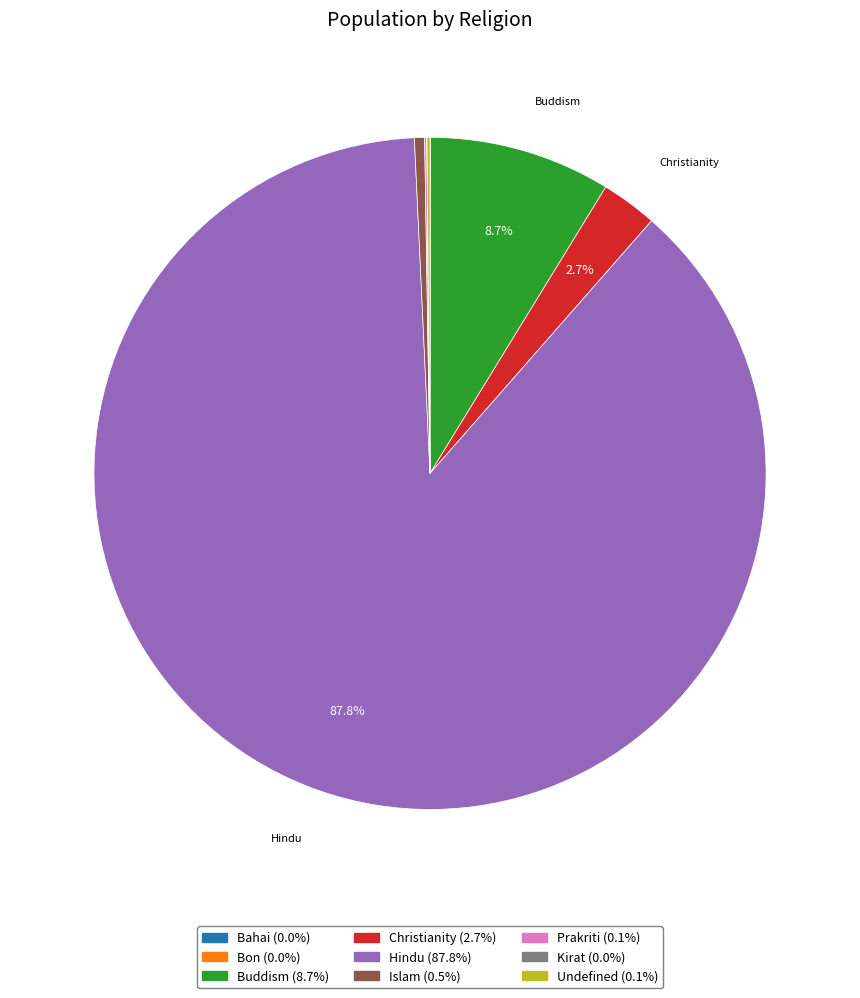

What is the smallest slice in the pie chart?

Bahai